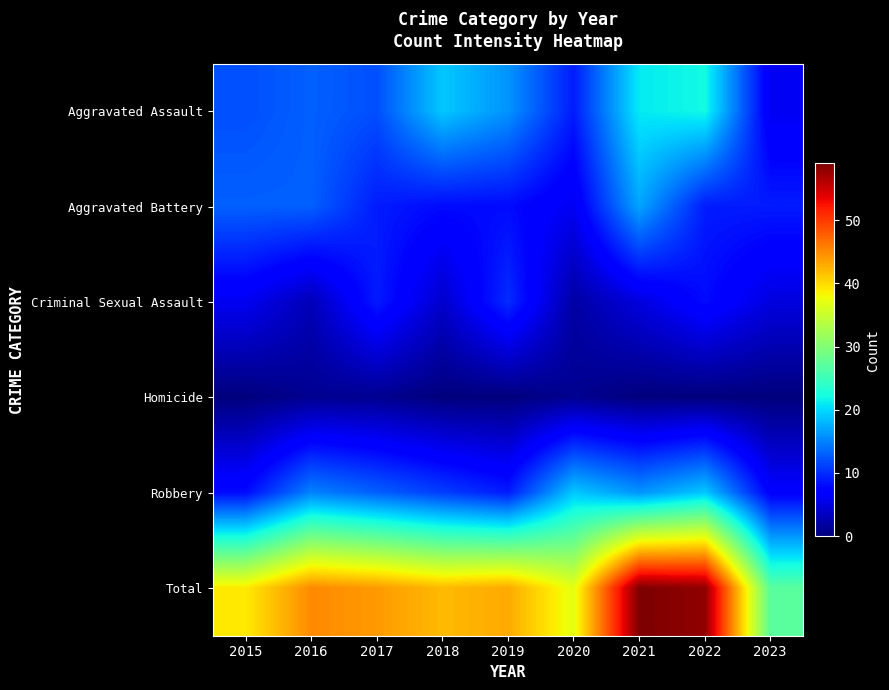

Count the number of data series in this chart.

6